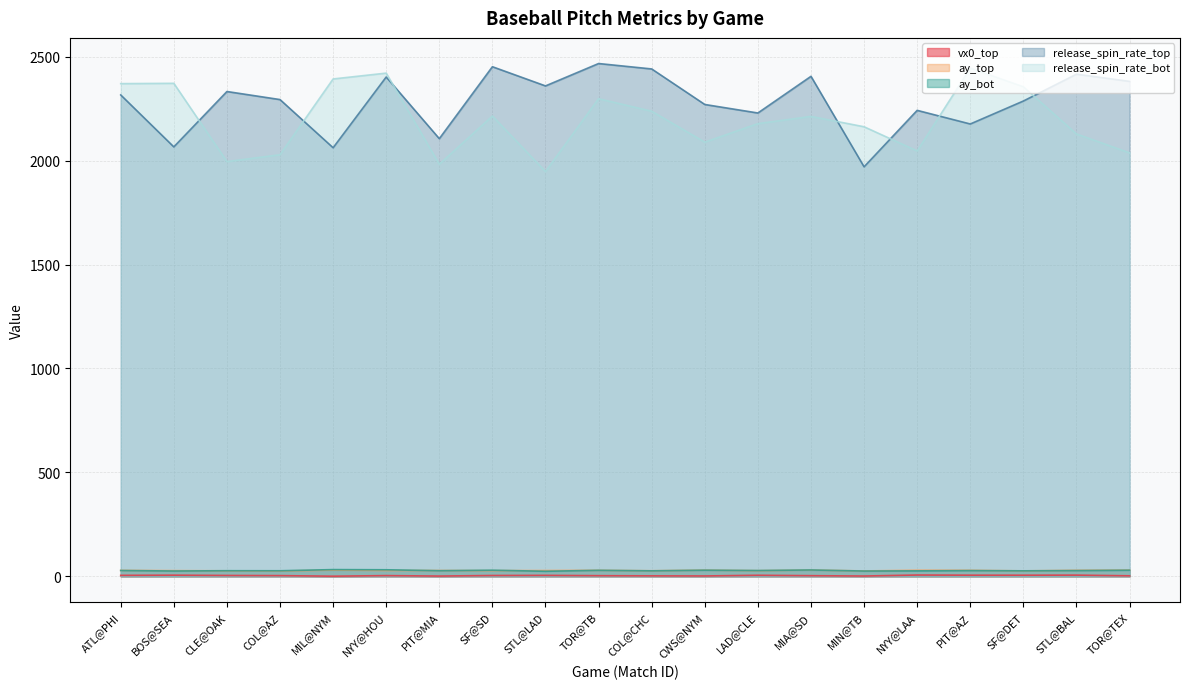

Reading left to right, what are all the values shown in this chart?

vx0_top: 4.7	5.6	4.1	3.4	0.6	3.4	1.2	4.0	4.6	3.0	2.2	1.7	5.1	3.1	1.4	6.3	5.5	5.4	5.8	2.4
ay_top: 28.5	27.4	26.4	25.7	29.7	28.1	28.0	27.4	27.8	28.9	26.8	29.7	27.3	30.0	25.9	29.3	28.9	26.2	28.9	29.9
ay_bot: 28.0	25.5	27.0	26.7	32.3	31.5	27.0	29.4	24.2	28.9	26.4	29.5	27.8	30.5	25.3	26.2	27.6	26.4	27.6	29.4
release_spin_rate_top: 2316.0	2066.1	2332.5	2293.7	2062.0	2402.3	2105.6	2451.8	2359.4	2467.1	2441.0	2270.1	2229.1	2405.5	1970.2	2241.8	2176.2	2286.7	2415.9	2381.2
release_spin_rate_bot: 2370.4	2371.9	1995.4	2028.3	2392.9	2421.0	1982.6	2214.5	1947.3	2297.8	2237.5	2088.7	2178.0	2212.6	2162.9	2046.4	2445.1	2355.3	2128.3	2037.2